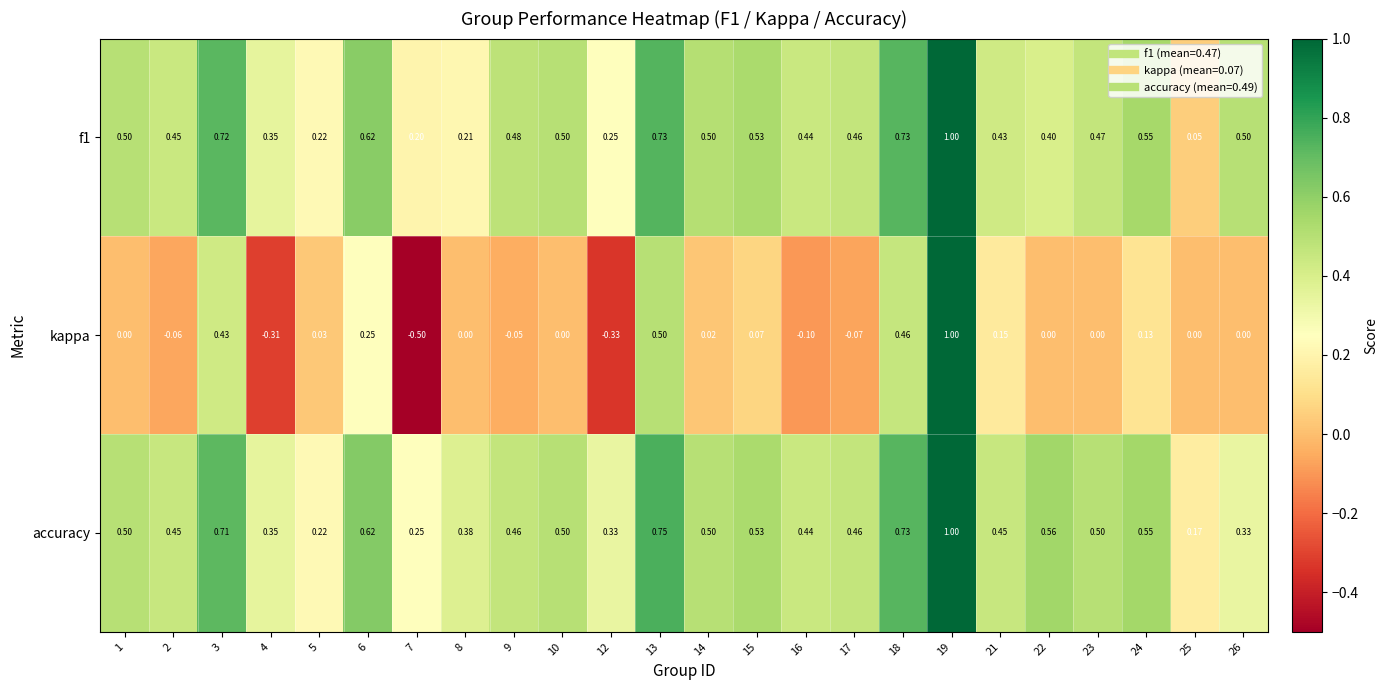

Which series has the largest range (max minus min)?

kappa